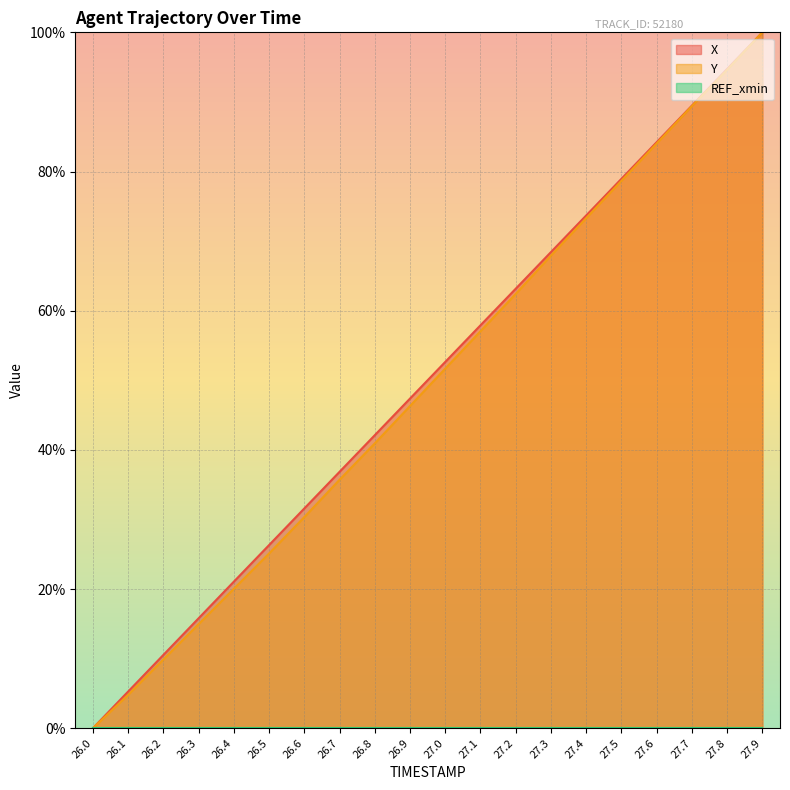

What position from the left is 27.8?

19